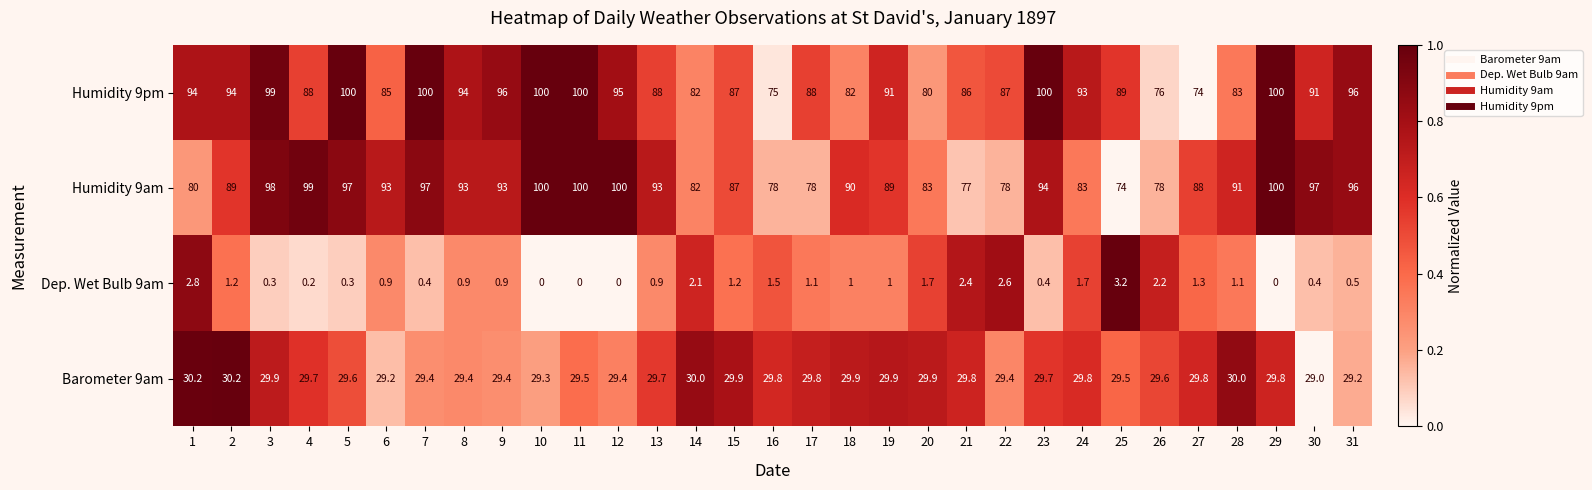

What is the total value across all series at 22?

197.0